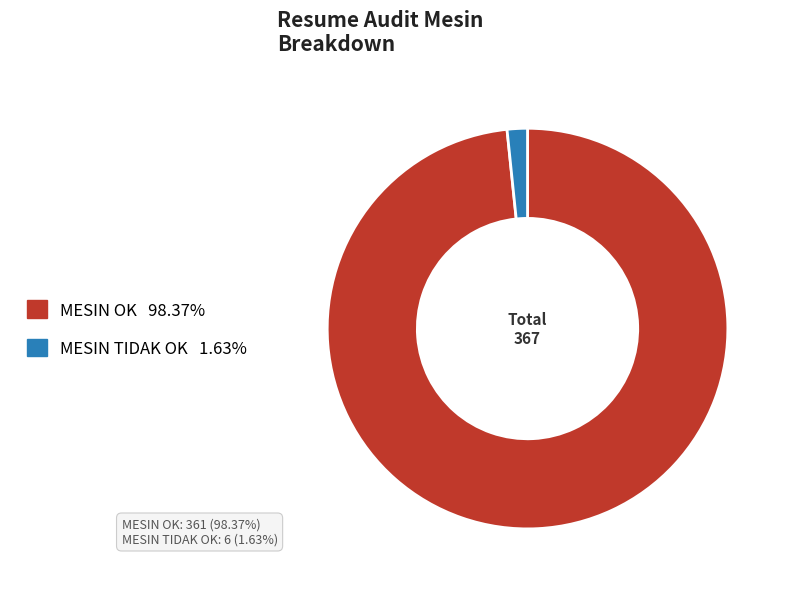

What is the largest slice in the pie chart?

MESIN OK